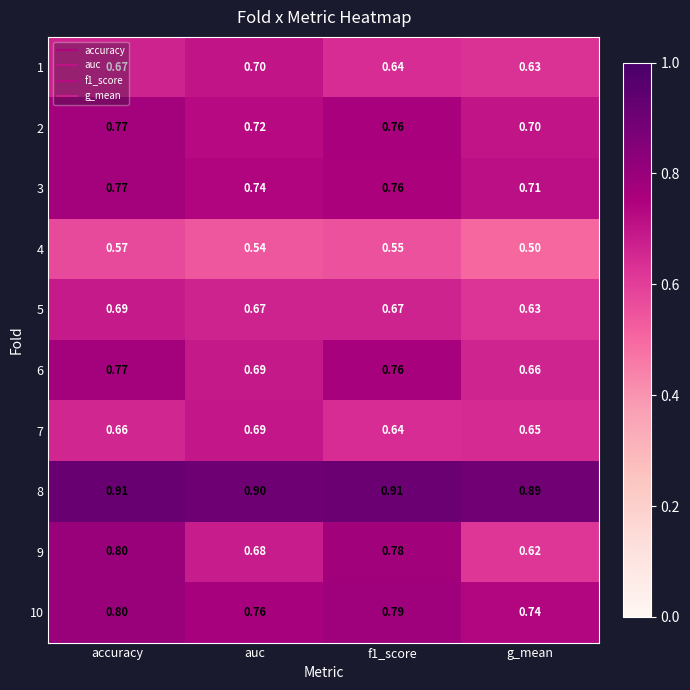

At which label is 1 closest to 0?

g_mean